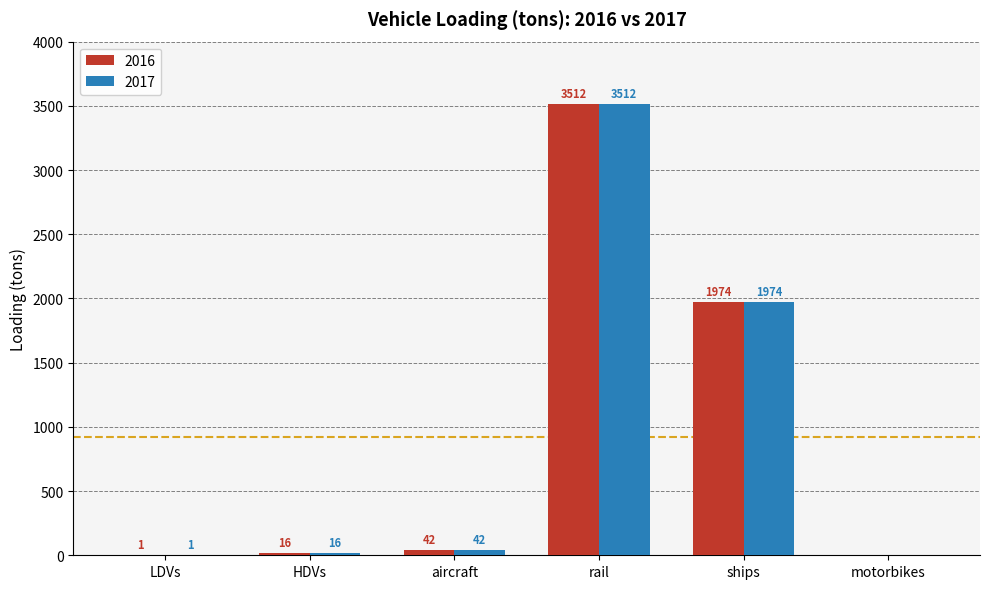

At which category is the sum across all series the highest?

rail